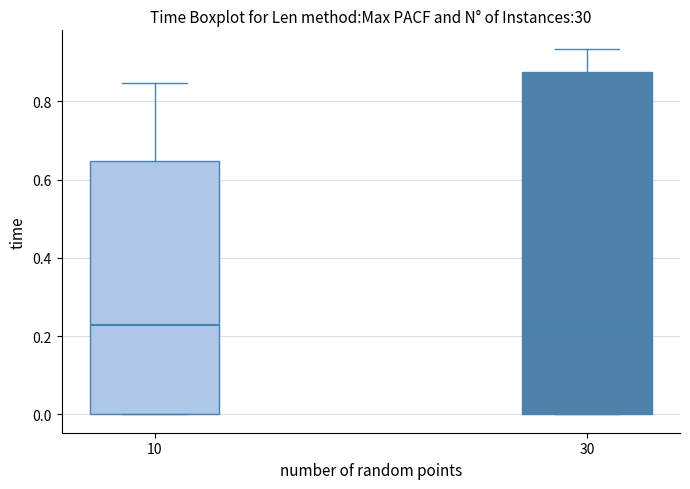

Reading left to right, read every box against the y-axis: the position of its median line, the range the box covers, and the ends of its whiskers. The values are not printed on the chart, so give them approximately, as read against the axis.

10: median 0.22, box 0.00 to 0.64, whiskers 0.00 to 0.84
30: median 0.22, box 0.00 to 0.88, whiskers 0.00 to 0.94